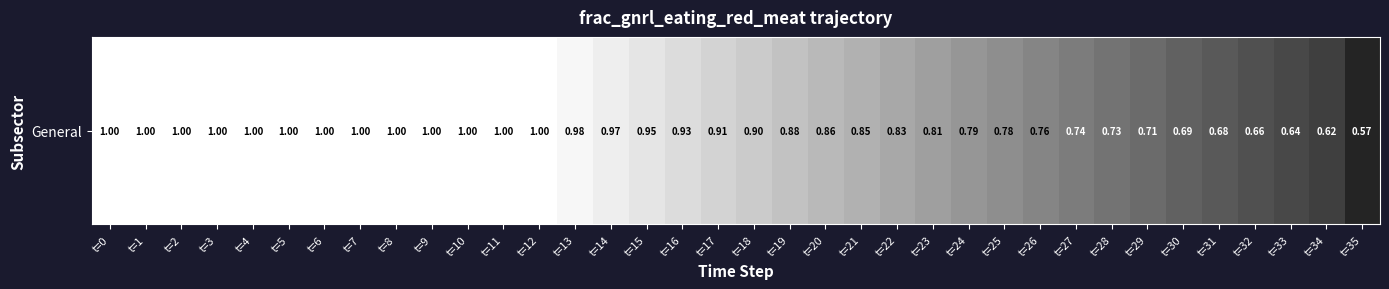

Is it true that the value at t=21 is 0.4?

False